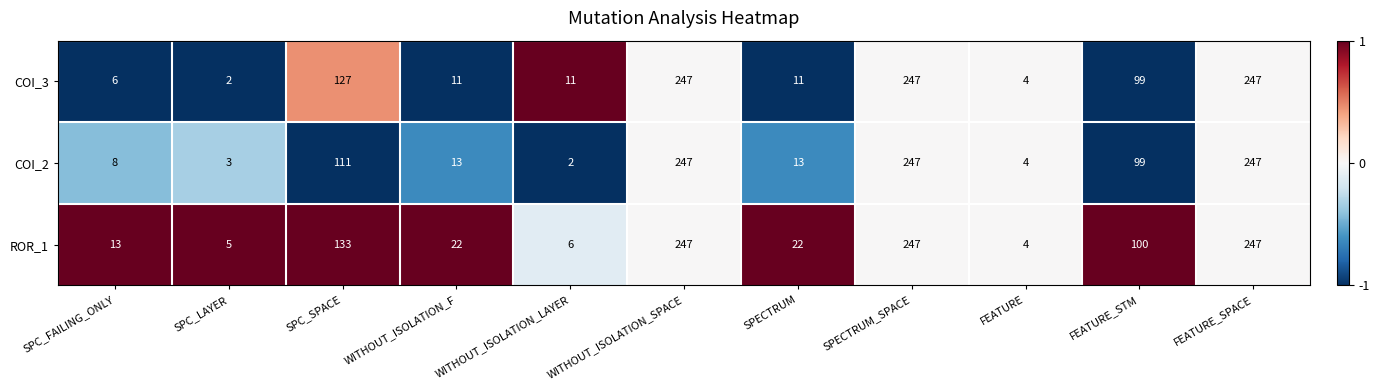

What is the average value of the COI_2 series?

90